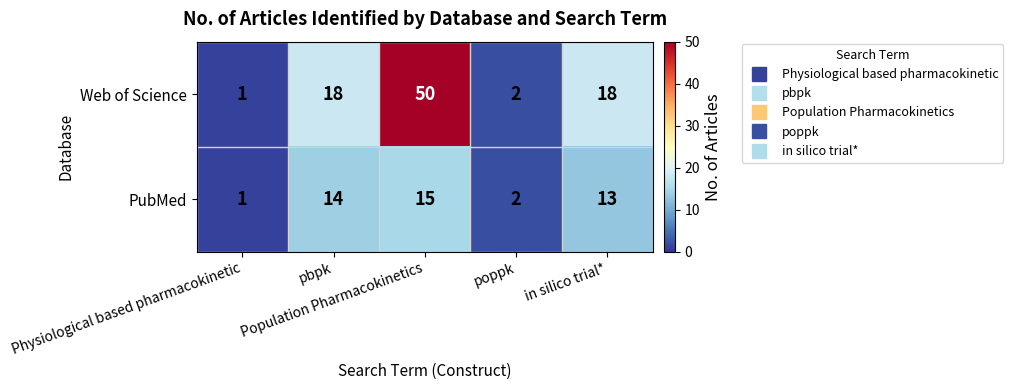

Which series has the largest total across all categories?

Web of Science